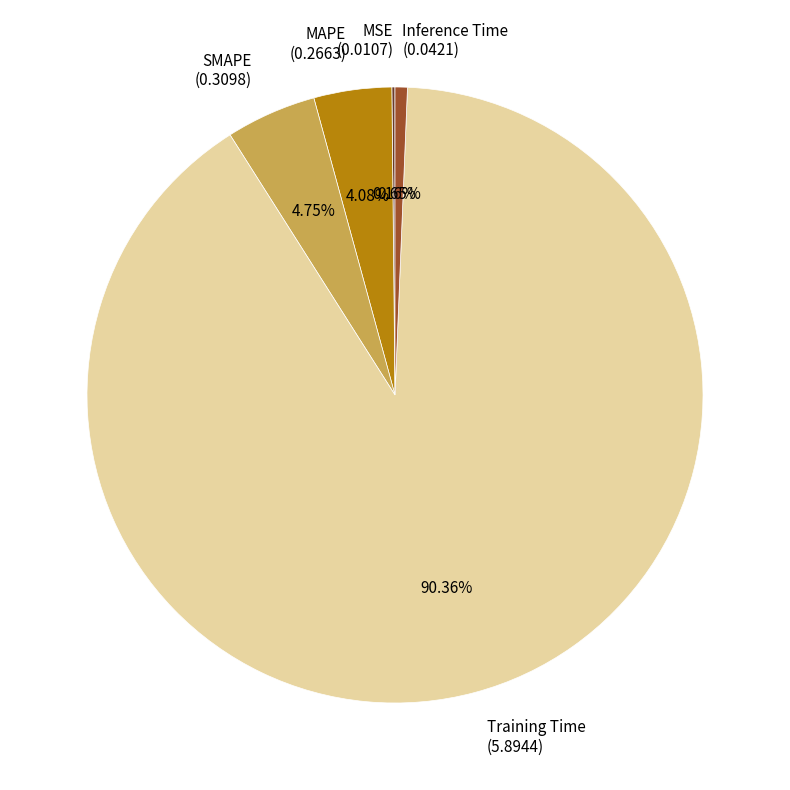

What percentage is the Inference Time slice, to the nearest percent?

1%